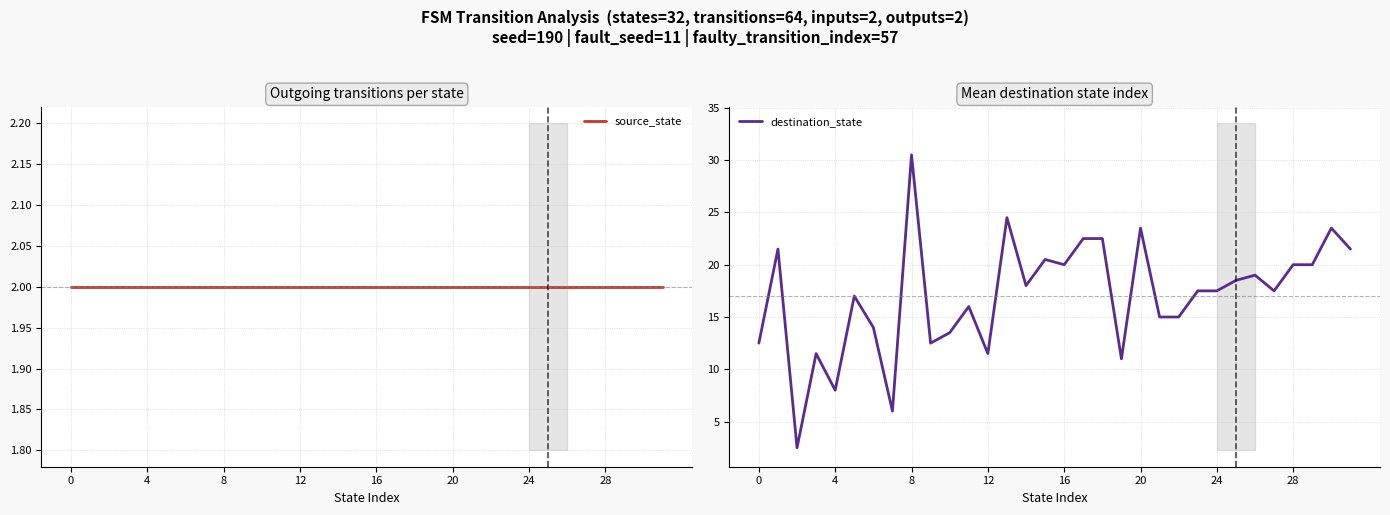

List the series in order of their peak value, lowest first.

source_state, destination_state